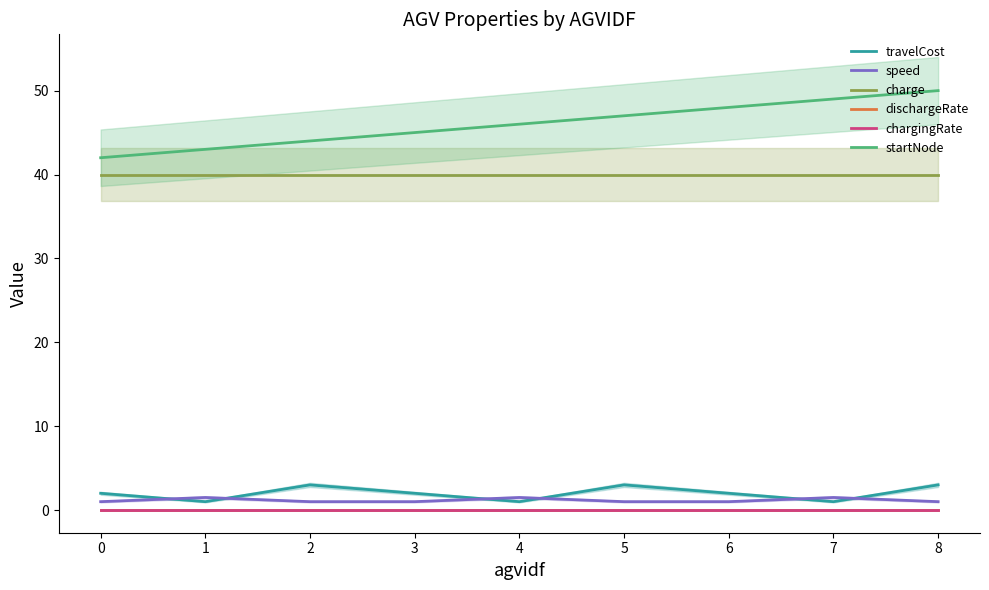

True or false: chargingRate and speed intersect in this chart.

False